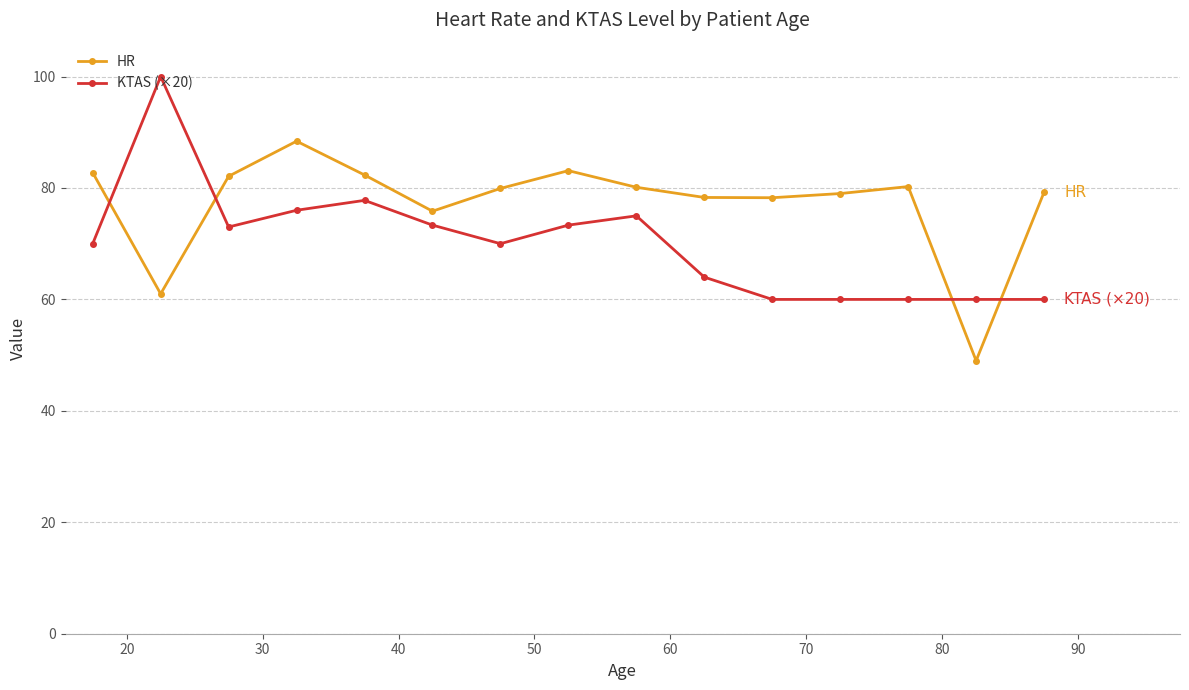

True or false: KTAS (×20) and HR intersect in this chart.

True